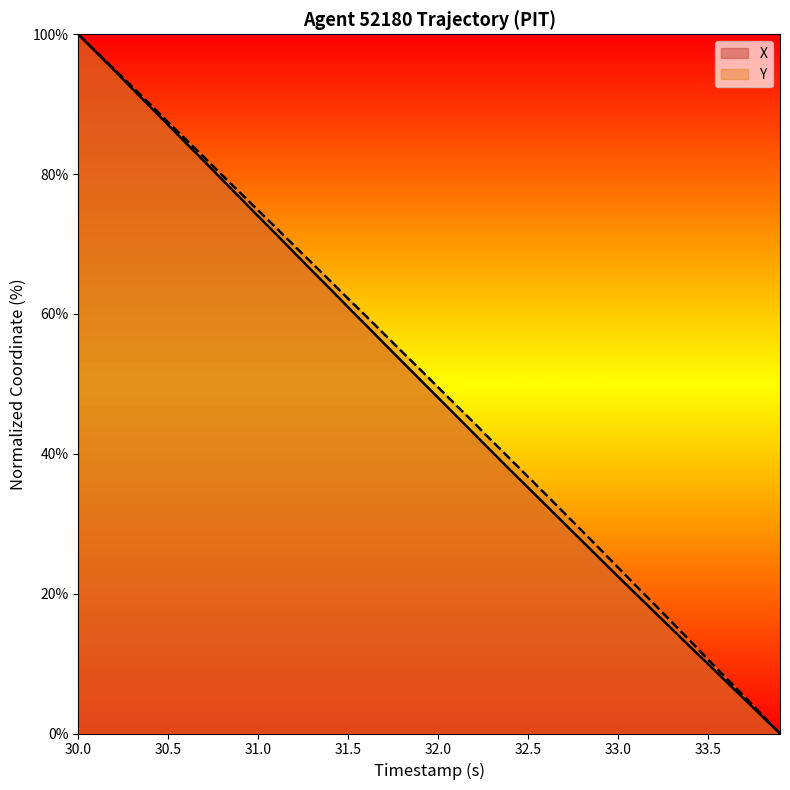

How many data points does each series have?

40